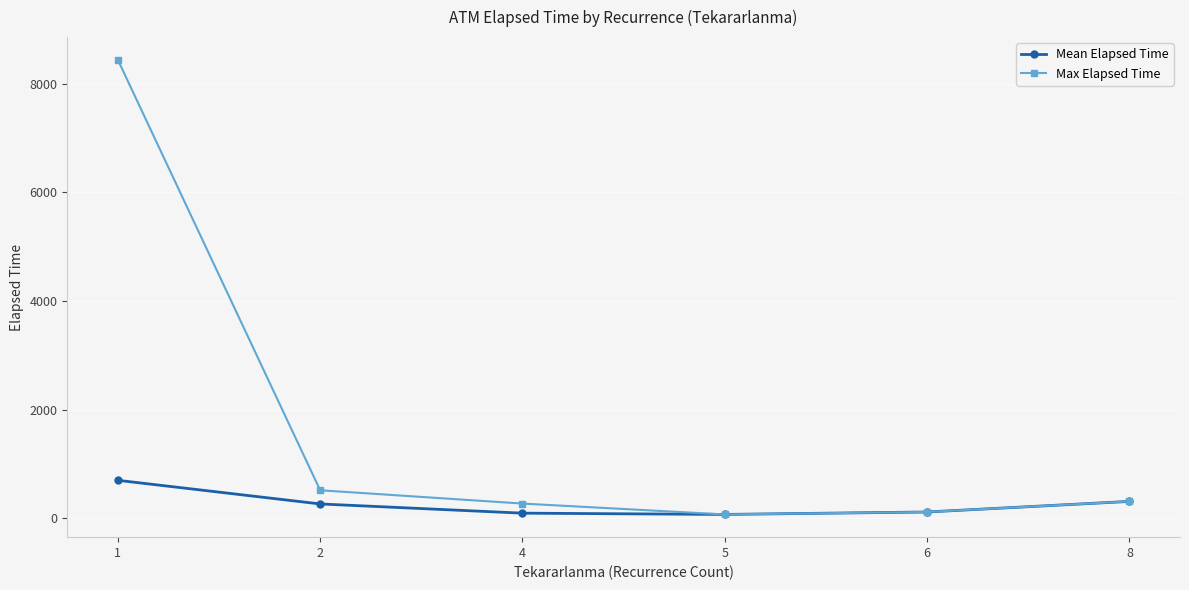

Read the Max Elapsed Time value at 4.

270.0